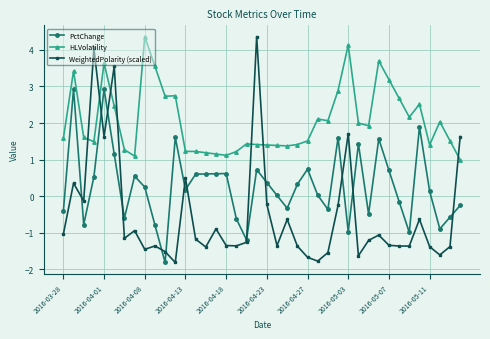

What is the difference between the maximum and minimum values in the HLVolatility series?

3.4